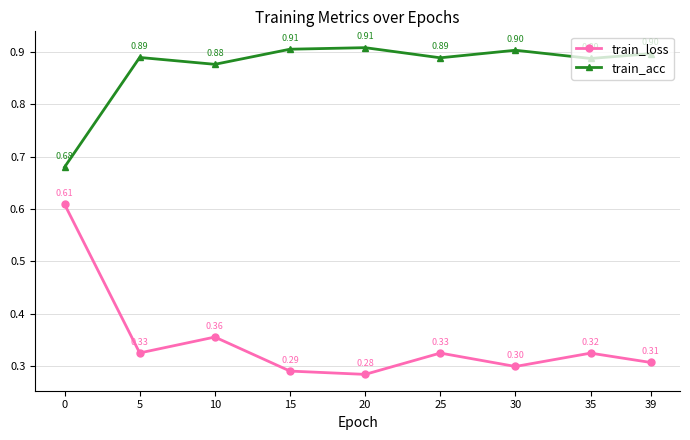

List the series in order of their peak value, lowest first.

train_loss, train_acc